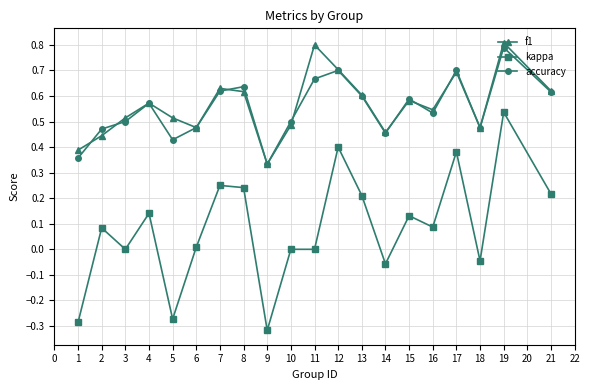

What are all the series names shown in the legend?

f1, kappa, accuracy